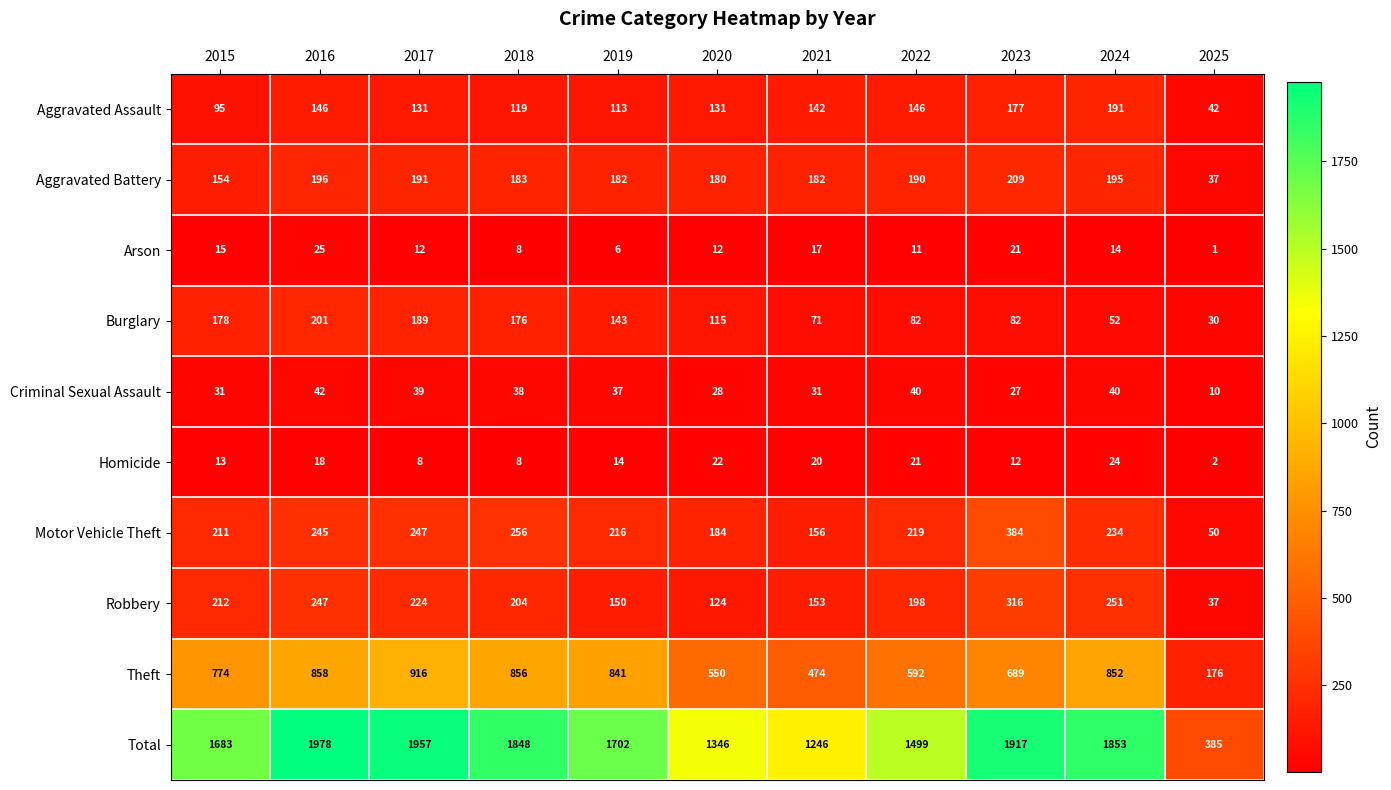

Rank the series at 2019 from highest to lowest value.

Total, Theft, Motor Vehicle Theft, Aggravated Battery, Robbery, Burglary, Aggravated Assault, Criminal Sexual Assault, Homicide, Arson